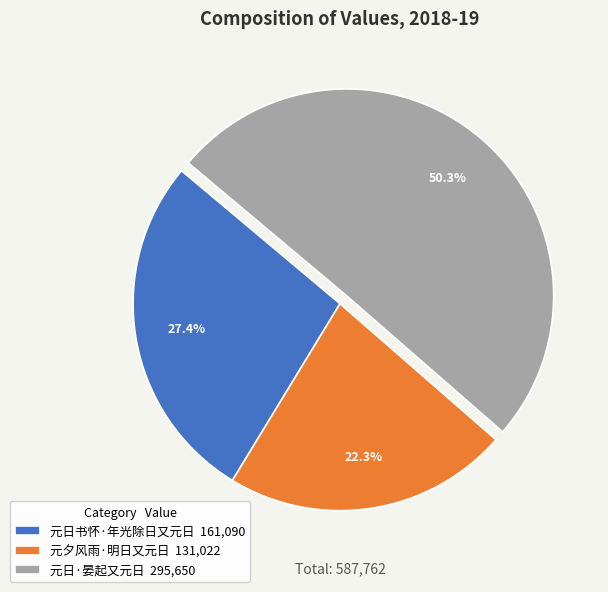

To the nearest percent, what percentage of the pie is 元日·晏起又元日?

50%